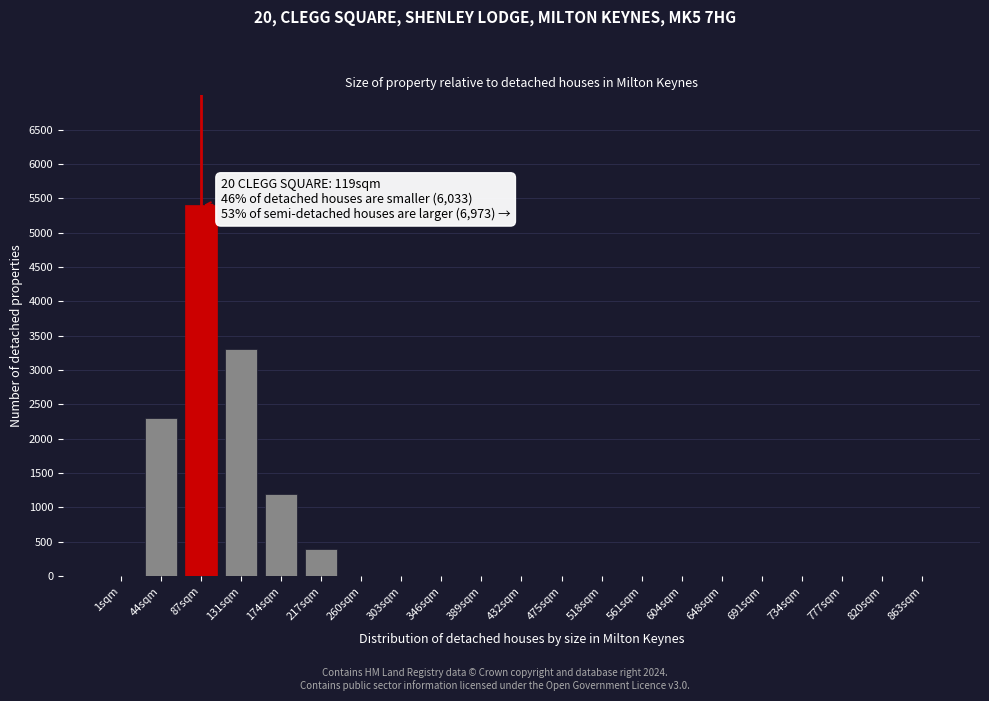

Reading right to left, list all the values displayed in this chart.

863sqm=0	820sqm=0	777sqm=0	734sqm=0	691sqm=0	648sqm=0	604sqm=0	561sqm=0	518sqm=0	475sqm=0	432sqm=0	389sqm=0	346sqm=0	303sqm=0	260sqm=0	217sqm=400	174sqm=1200	131sqm=3300	87sqm=5400	44sqm=2300	1sqm=0